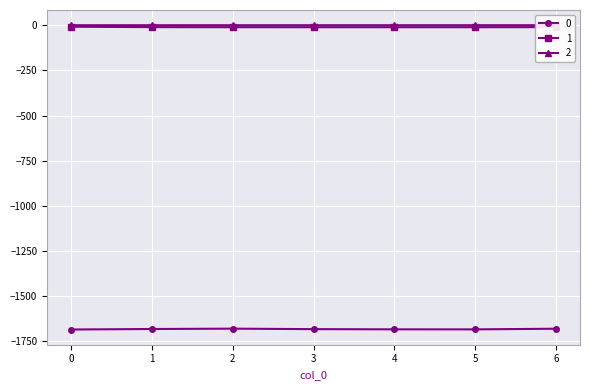

Reading left to right, list all the values displayed in this chart.

0: 0=-1684.7	1=-1681.9	2=-1680.0	3=-1682.6	4=-1683.7	5=-1683.9	6=-1680.4
1: 0=-8.4	1=-10.7	2=-11.1	3=-11.2	4=-11.2	5=-11.2	6=-10.8
2: 0=-0.2	1=-0.1	2=-0.1	3=-0.1	4=-0.1	5=-0.1	6=-0.1